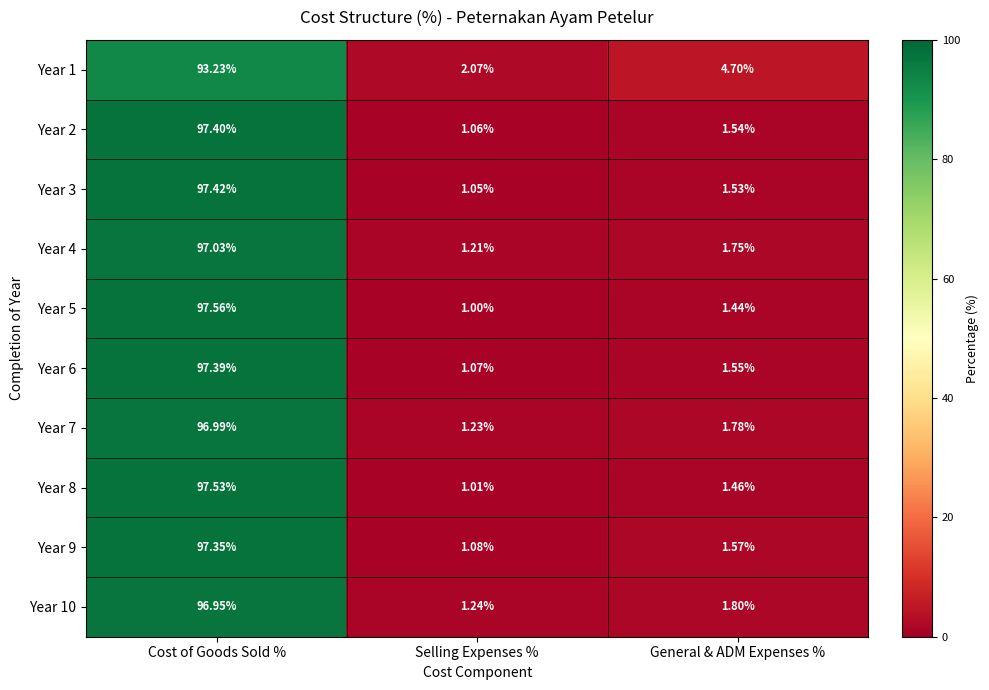

Rank the categories by Year 2 value from highest to lowest.

Cost of Goods Sold %, General & ADM Expenses %, Selling Expenses %